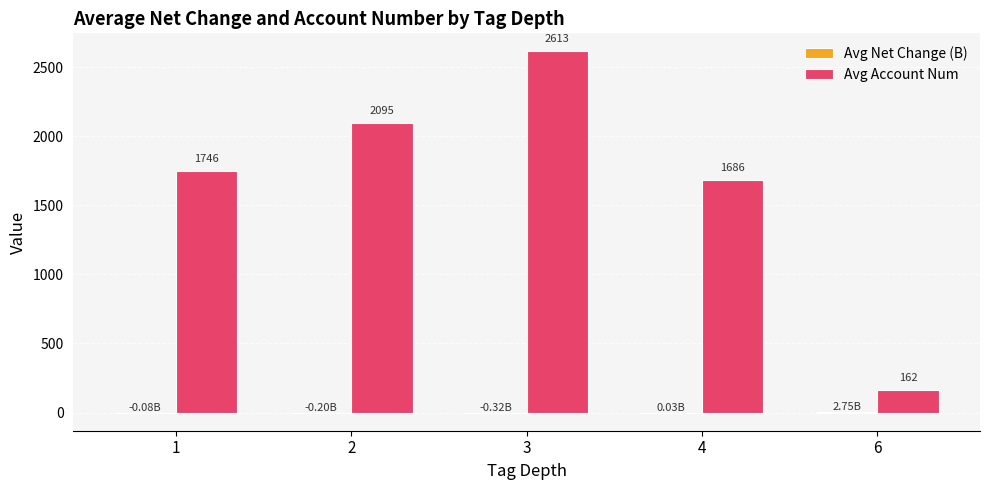

Which series has the largest total across all categories?

Avg Account Num